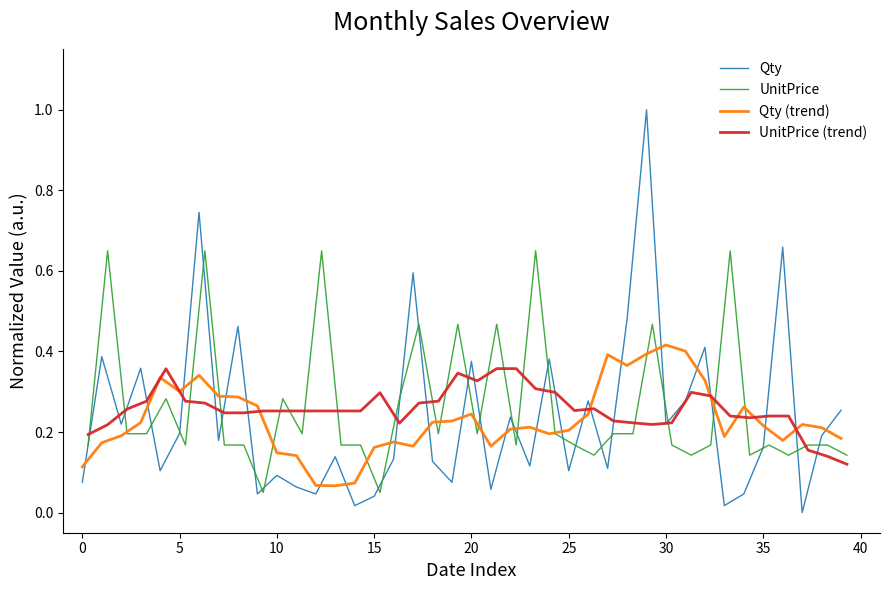

How many times do Qty and Qty (trend) cross each other?

25